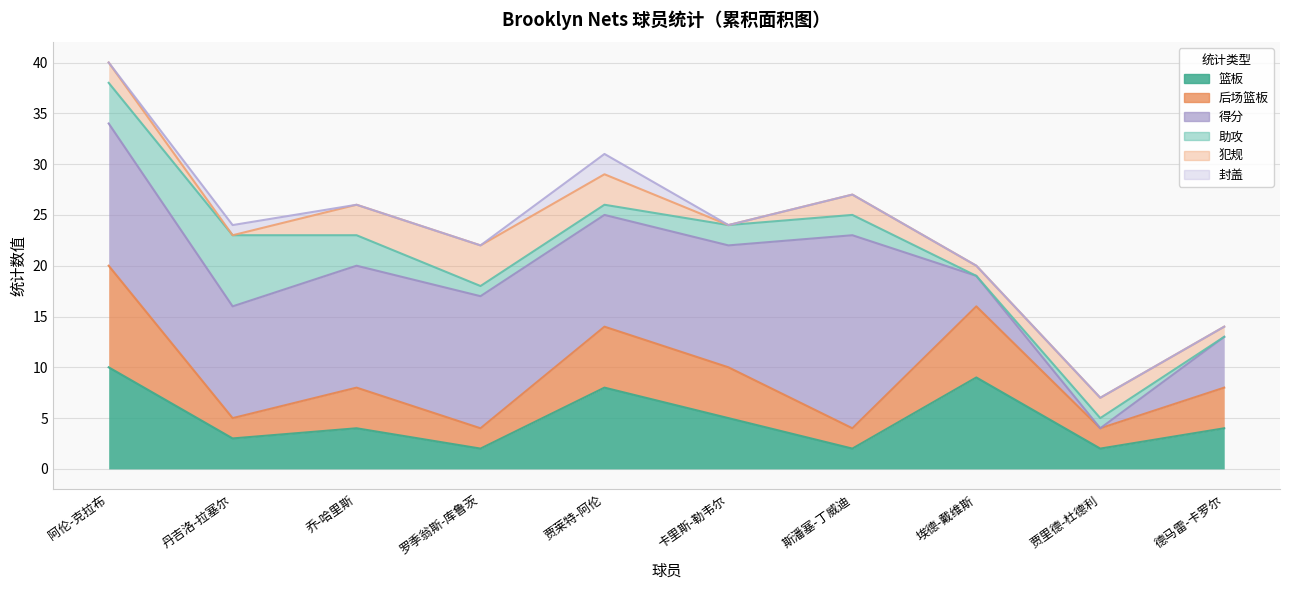

At which category does the chart reach its minimum across all series?

贾里德-杜德利